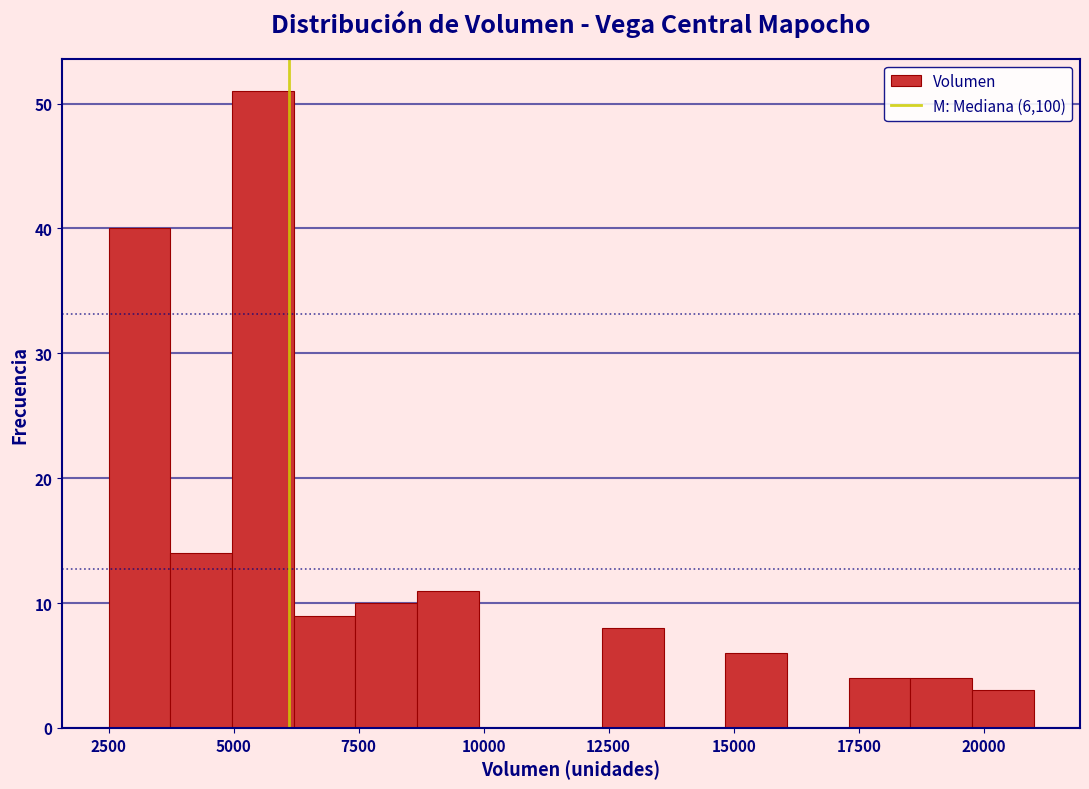

Around what value on the x-axis is the tallest bar? Give the approximate position of its centre, as read against the axis.

5500